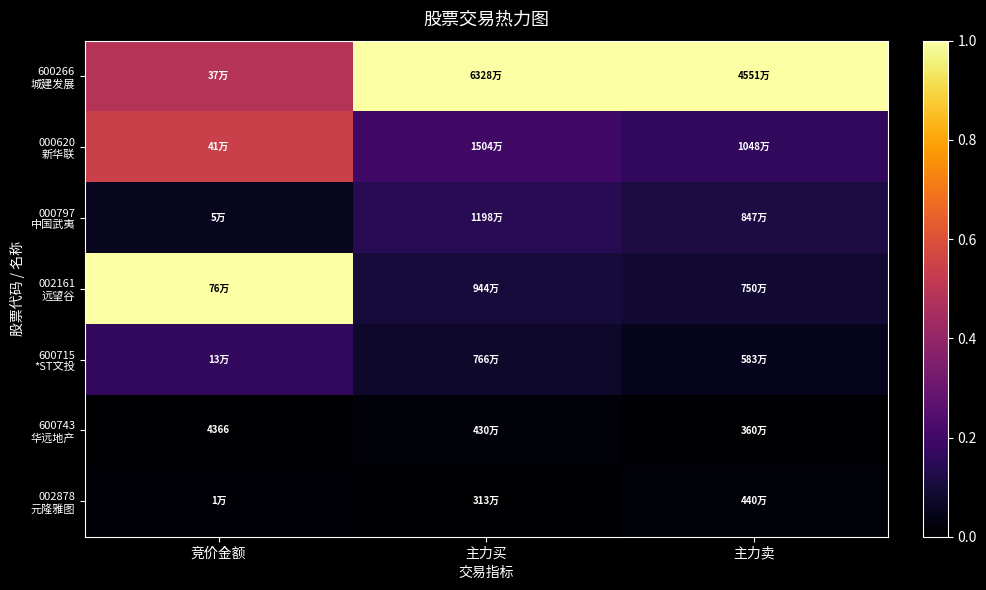

At which category does the chart reach its minimum across all series?

竞价金额